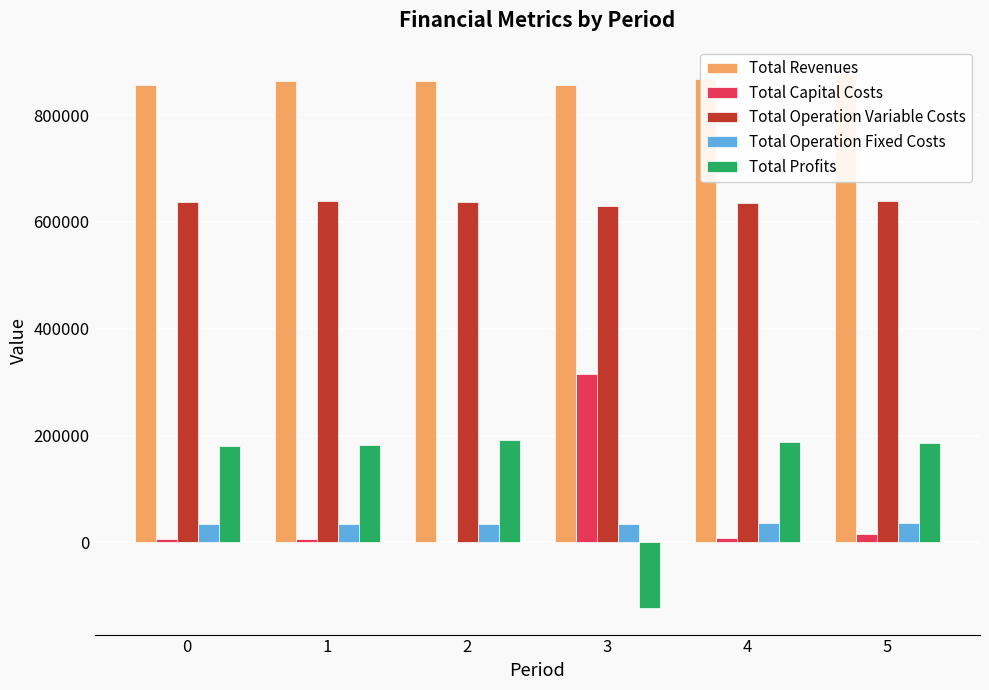

Which series has the largest total across all categories?

Total Revenues